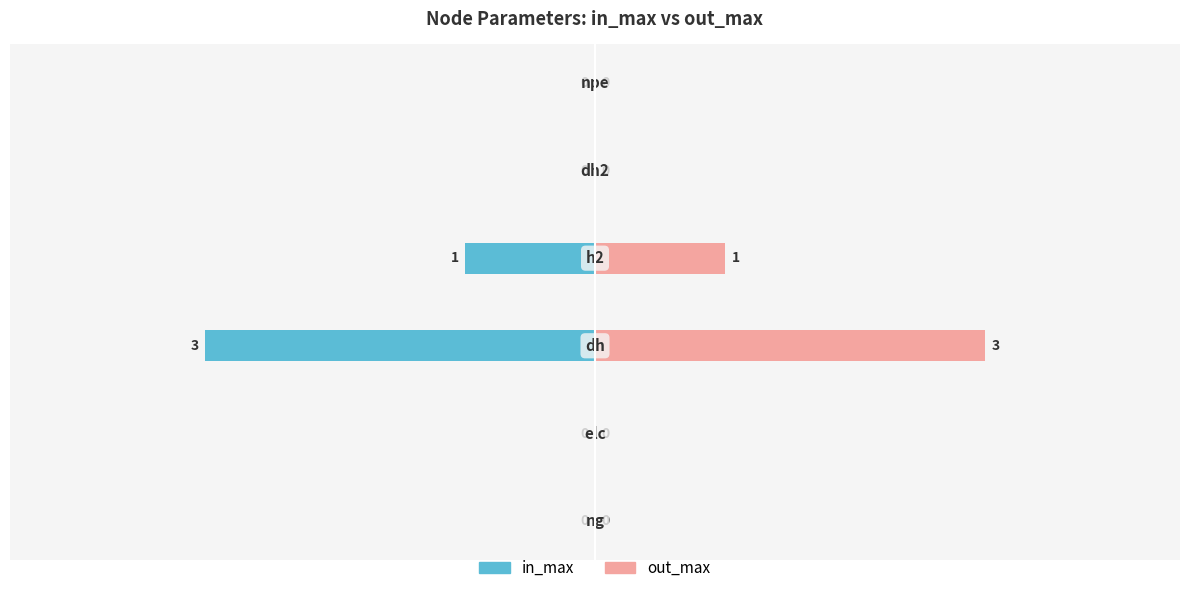

True or false: in_max has a value of 0 at −1.

True